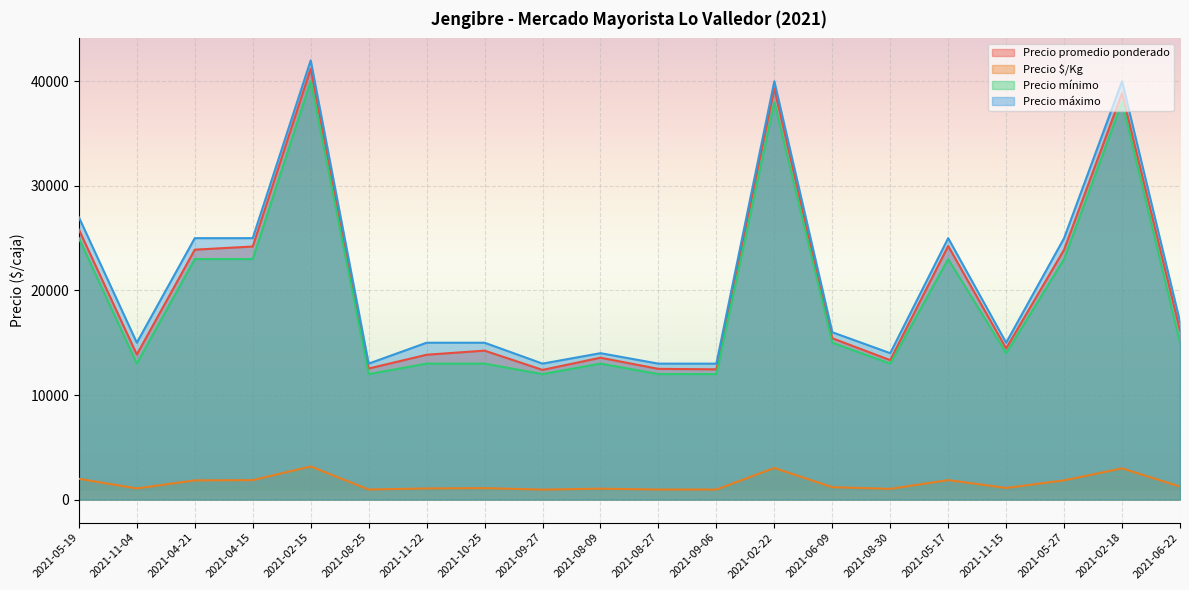

What is the label of the 10th point from the right?

2021-08-27